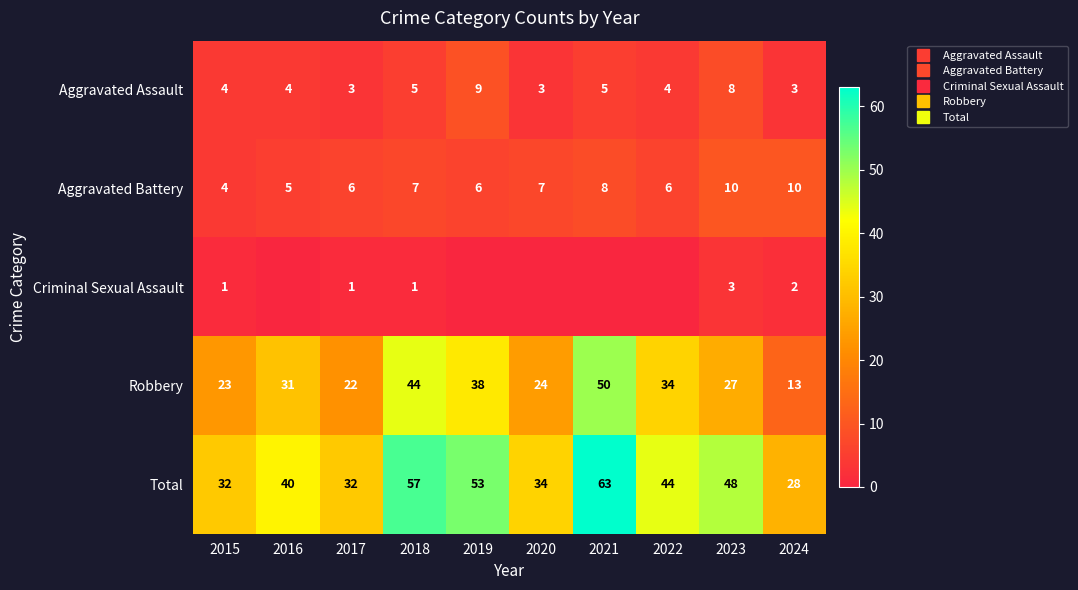

What is the maximum value for Aggravated Assault?

9